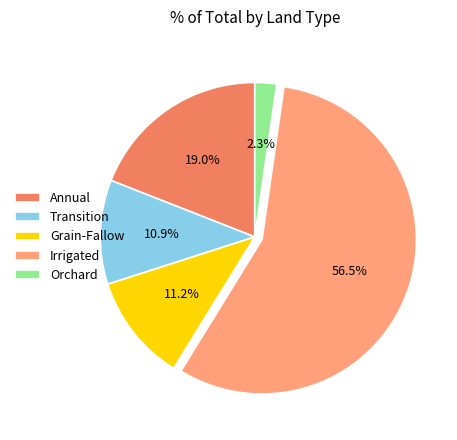

What portion of the pie excludes Transition?

89.1%